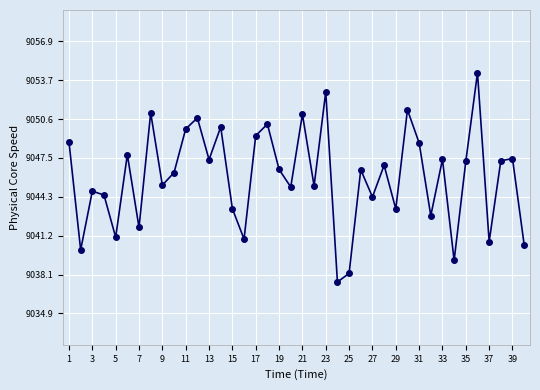

What is the sum of all values?

361836.5